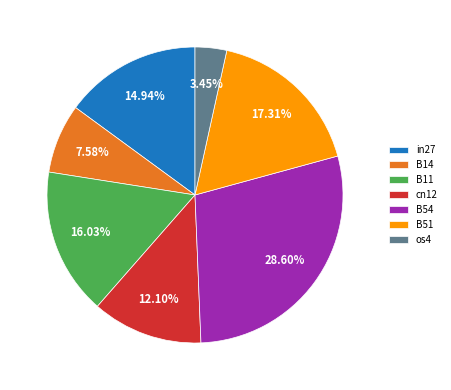

Combined, do in27 and os4 account for over 50%?

No